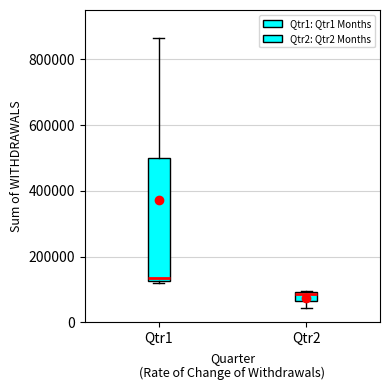

Comparing the boxes themselves (not the whiskers), which one is the tallest?

Qtr1